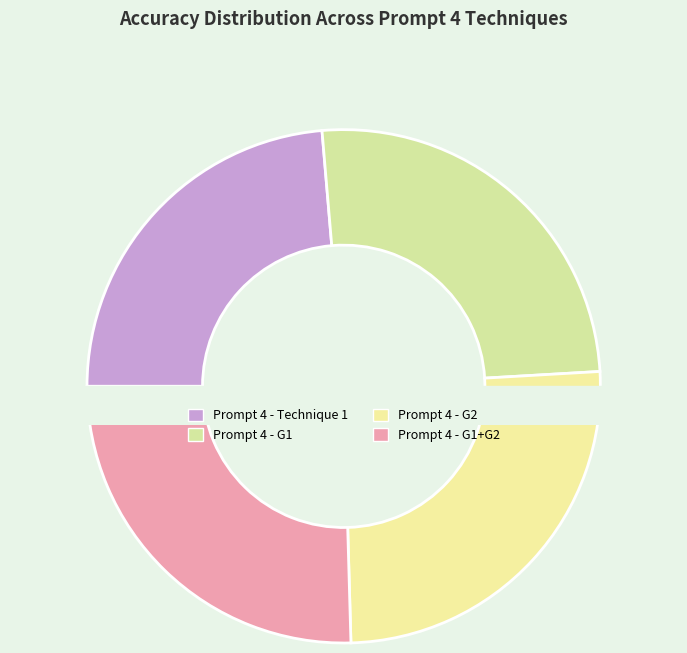

True or false: Prompt 4 - G1 accounts for 12% of the total.

False